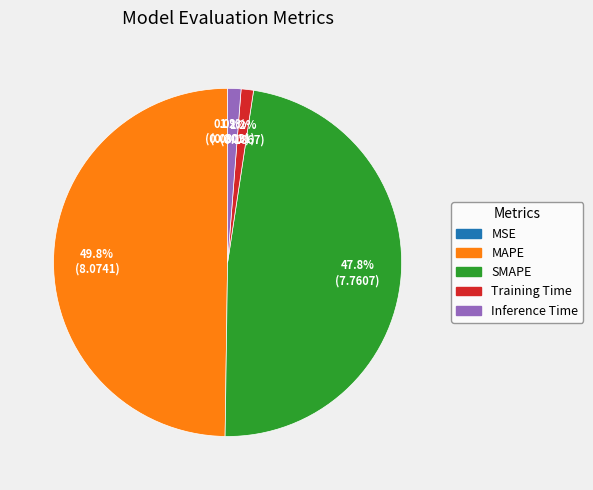

Is Inference Time the majority of the pie?

No